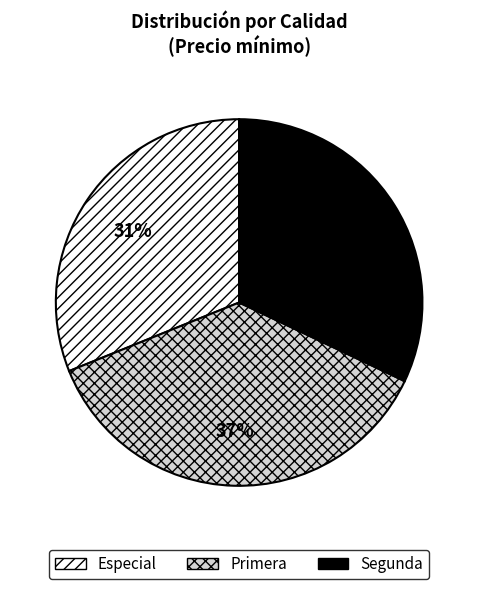

To the nearest percent, what is the average slice percentage?

33%